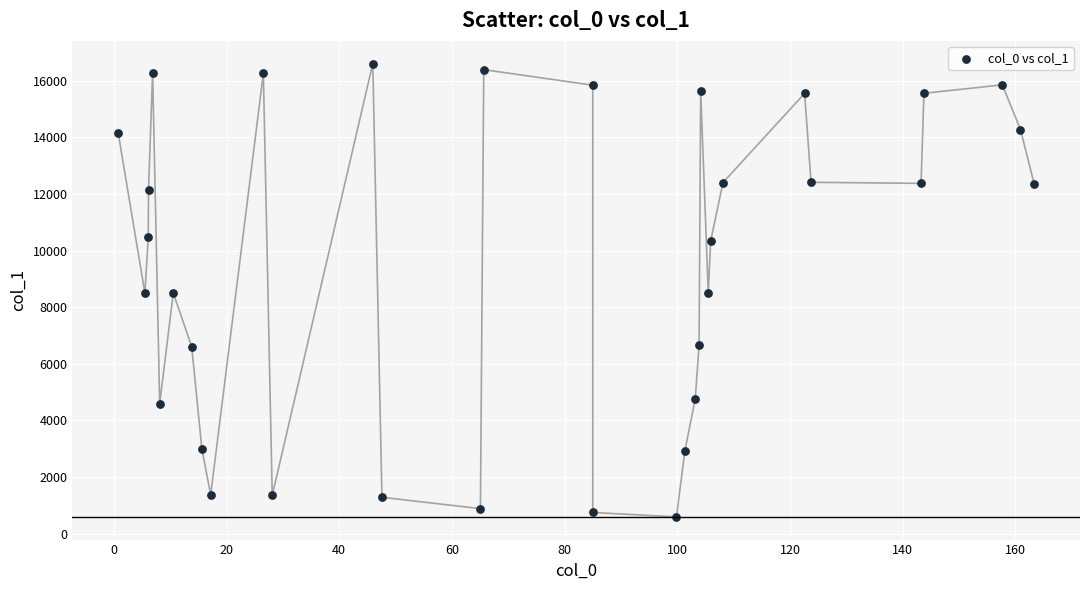

What is the range of Y values (max minus min)?

16020.6